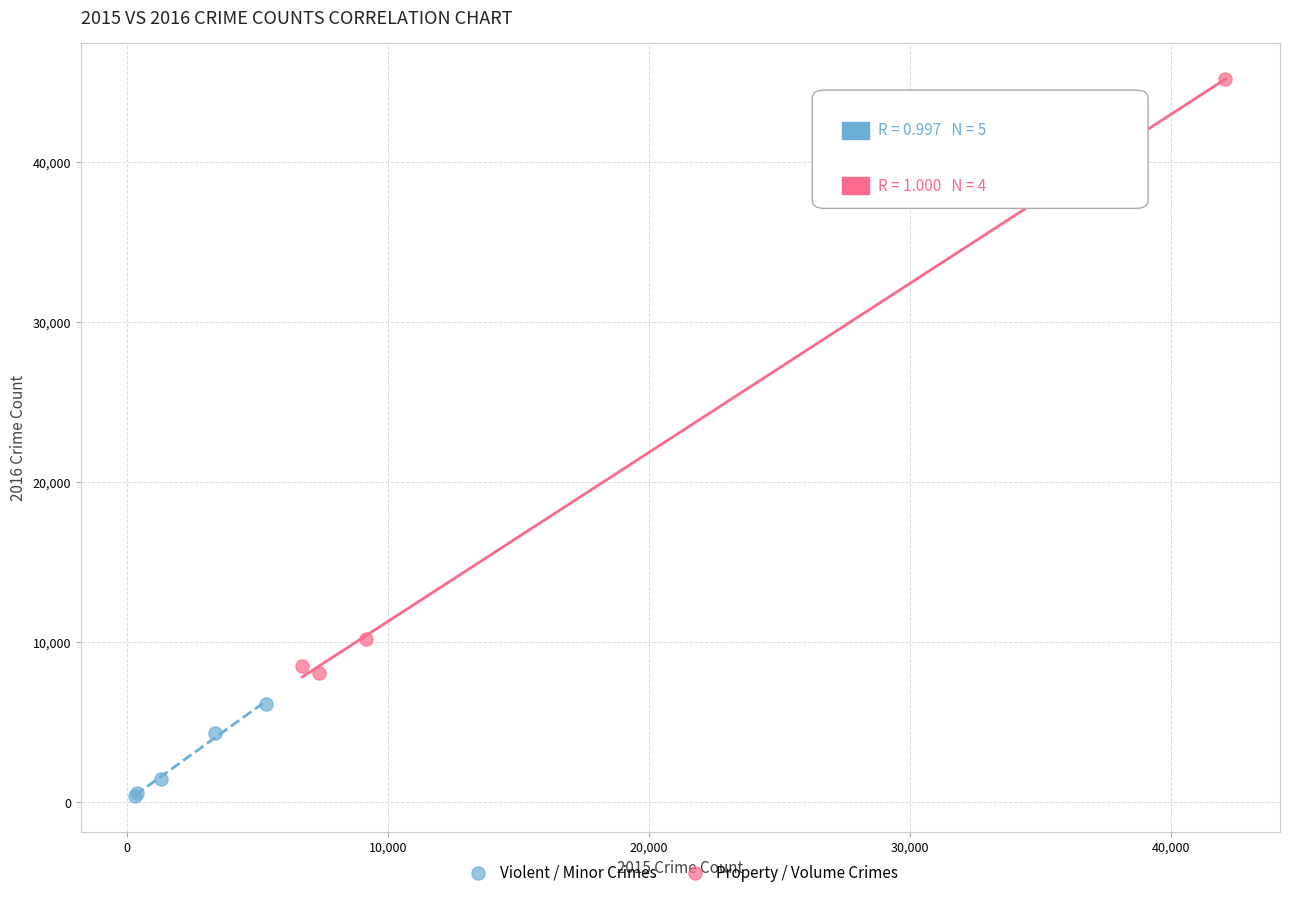

Which series reaches the maximum Y coordinate?

Property / Volume Crimes